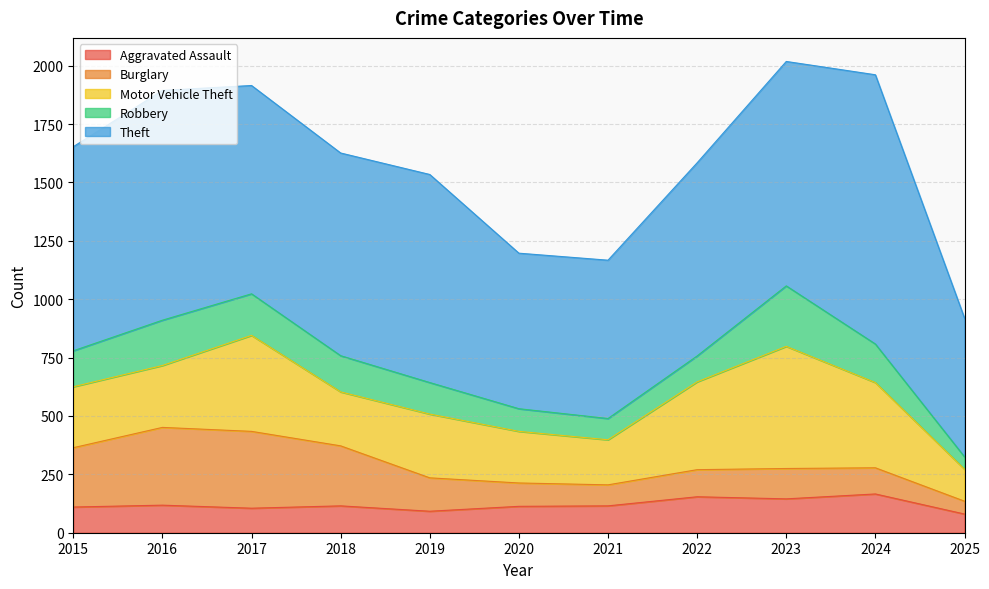

At which category is the sum across all series the highest?

2023